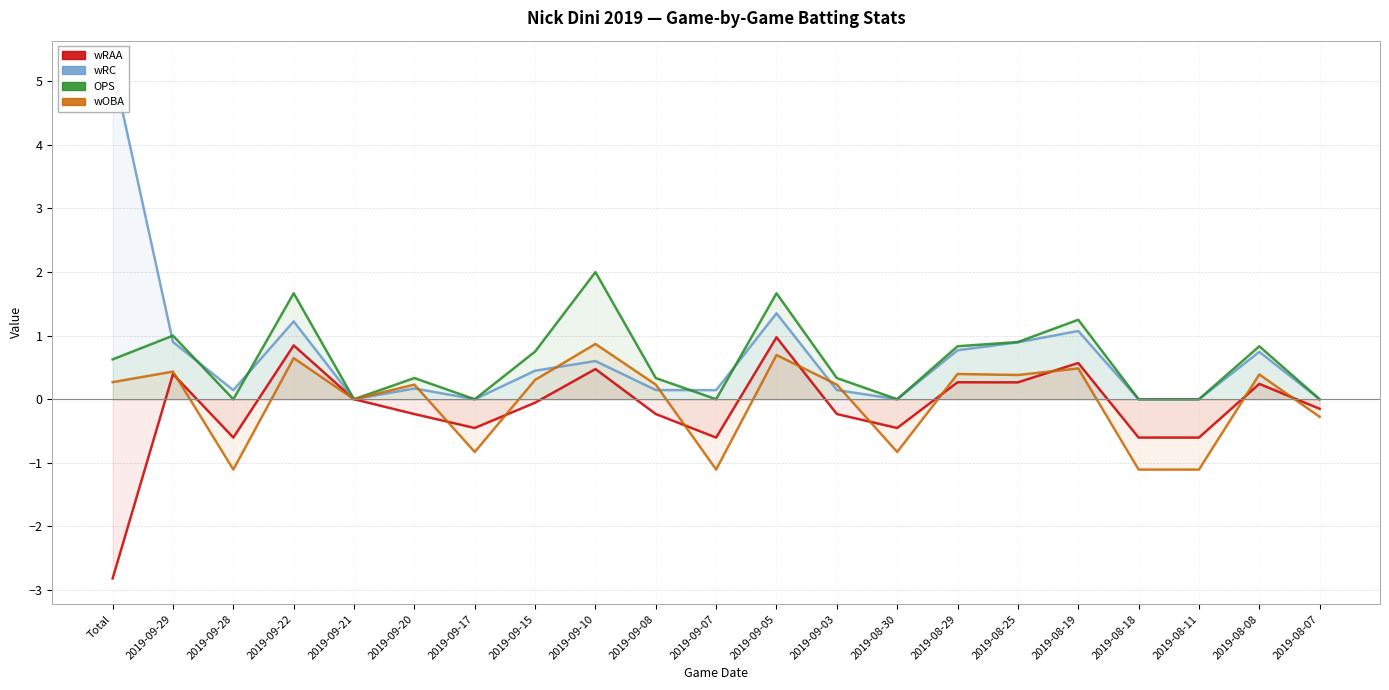

Reading left to right, transcribe all the data shown in this chart.

wRAA: -2.8	0.4	-0.6	0.8	0.0	-0.2	-0.5	-0.1	0.5	-0.2	-0.6	1.0	-0.2	-0.5	0.3	0.3	0.6	-0.6	-0.6	0.2	-0.2
wRC: 5.2	0.9	0.1	1.2	0.0	0.2	0.0	0.4	0.6	0.1	0.1	1.4	0.1	0.0	0.8	0.9	1.1	0.0	0.0	0.7	0.0
OPS: 0.6	1.0	0.0	1.7	0.0	0.3	0.0	0.8	2.0	0.3	0.0	1.7	0.3	0.0	0.8	0.9	1.2	0.0	0.0	0.8	0.0
wOBA: 0.3	0.4	-1.1	0.6	0.0	0.2	-0.8	0.3	0.9	0.2	-1.1	0.7	0.2	-0.8	0.4	0.4	0.5	-1.1	-1.1	0.4	-0.3